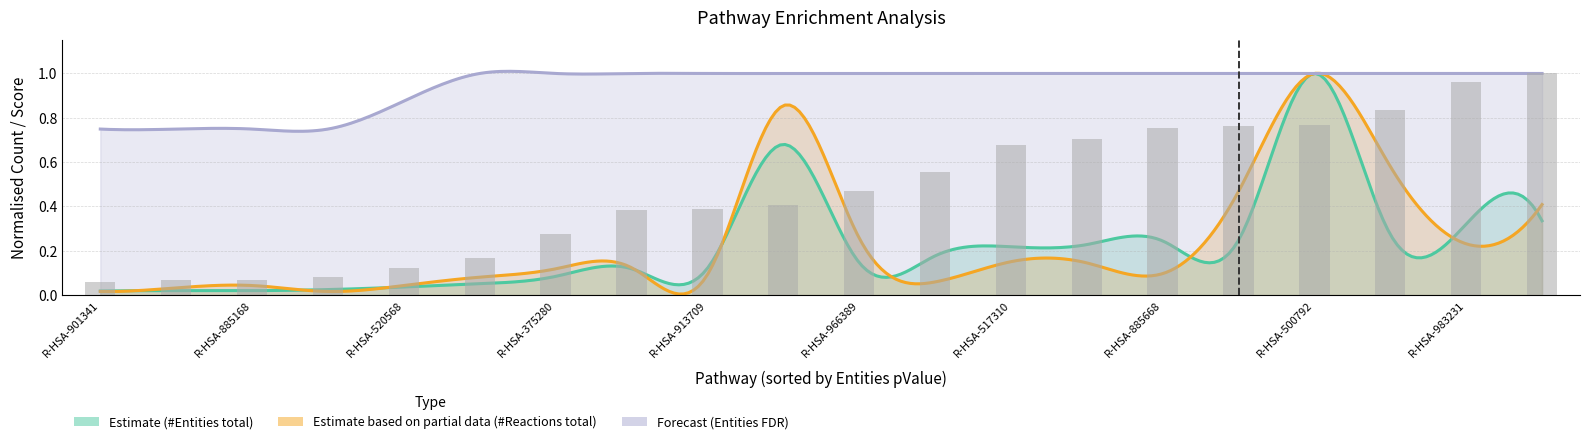

Which category has the lowest value across all series?

R-HSA-901341